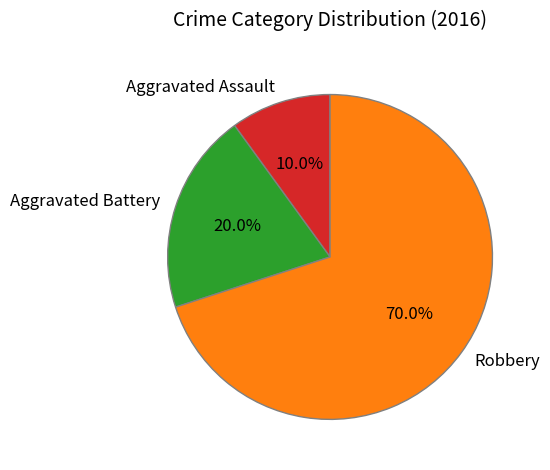

True or false: Robbery accounts for 64% of the total.

False